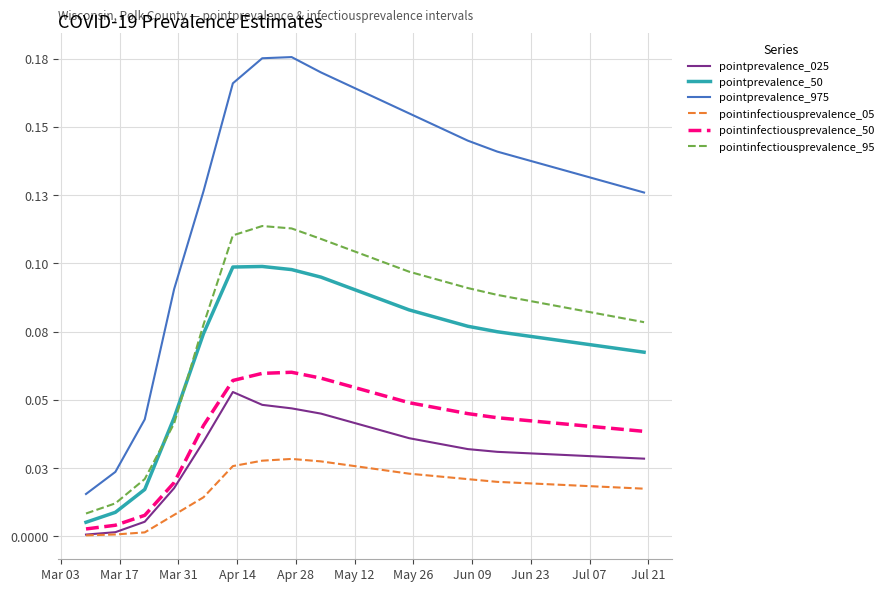

What are all the series names shown in the legend?

pointprevalence_025, pointprevalence_50, pointprevalence_975, pointinfectiousprevalence_05, pointinfectiousprevalence_50, pointinfectiousprevalence_95